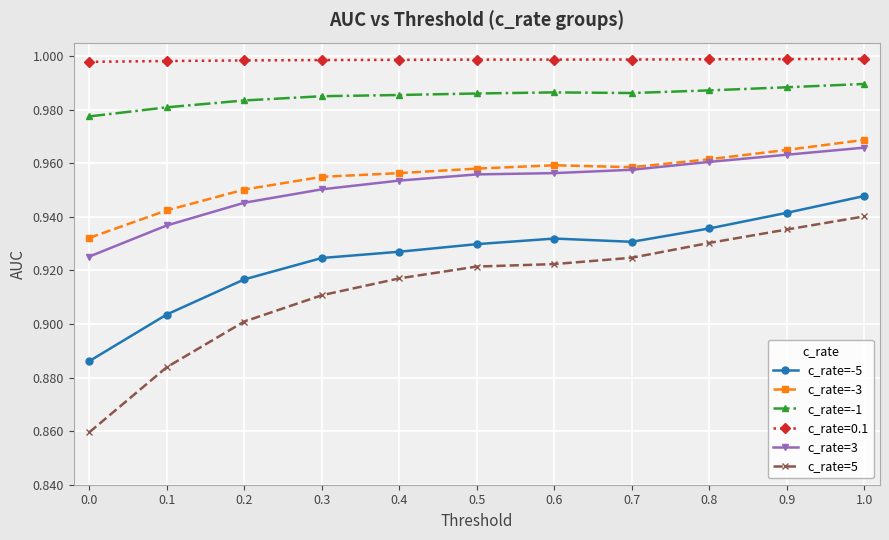

What is the label of the 5th point from the left?

0.4